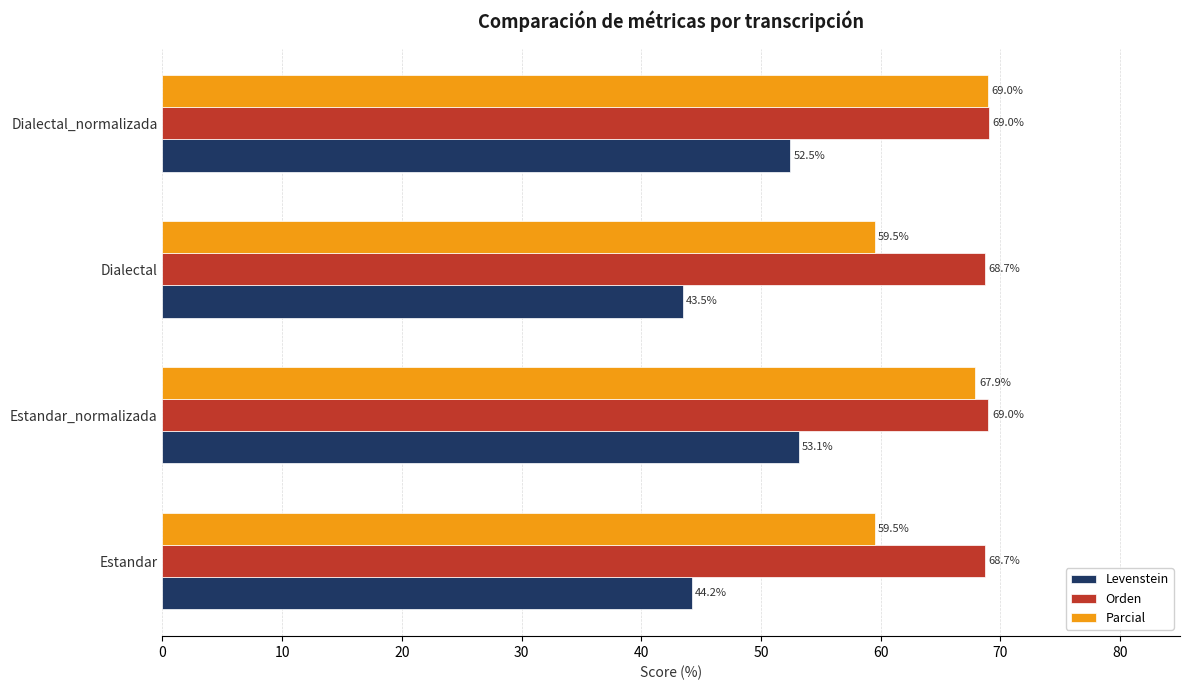

At which label is Levenstein closest to 48?

Estandar